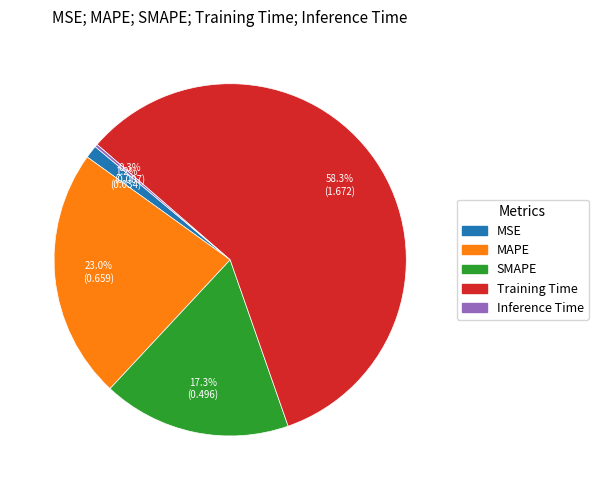

The SMAPE slice represents 17% of the pie. True or false?

True